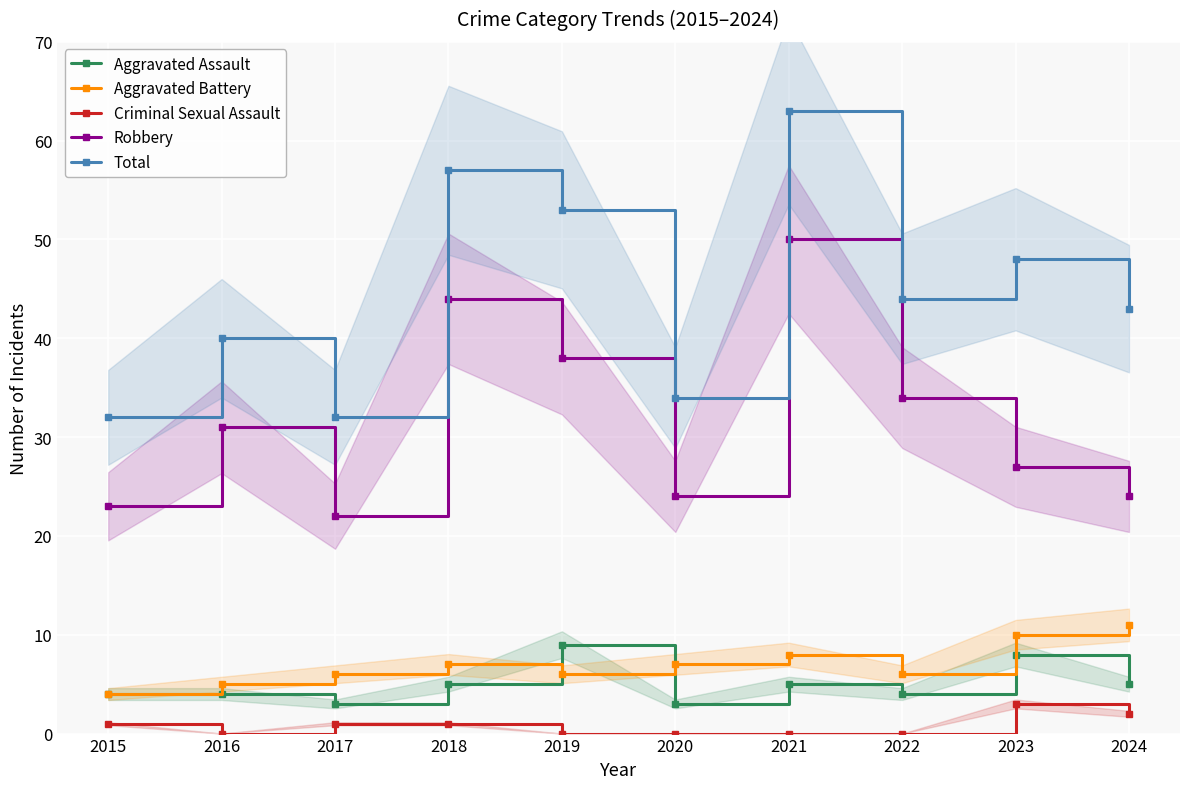

What is the minimum value for Robbery?

22